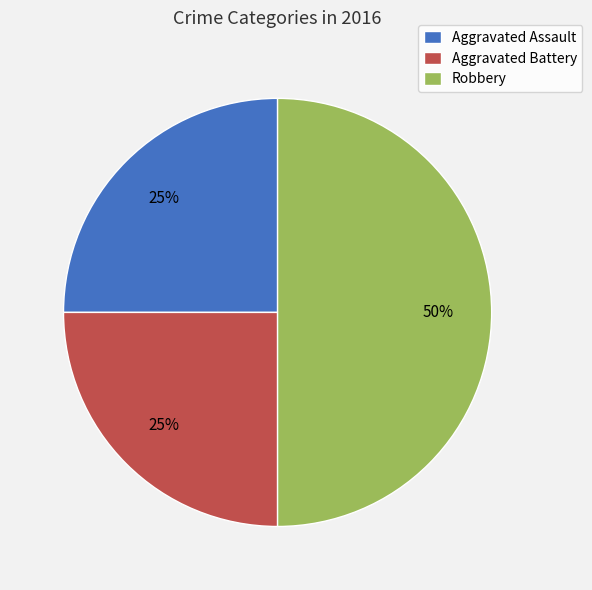

How many slices are in this pie chart?

3